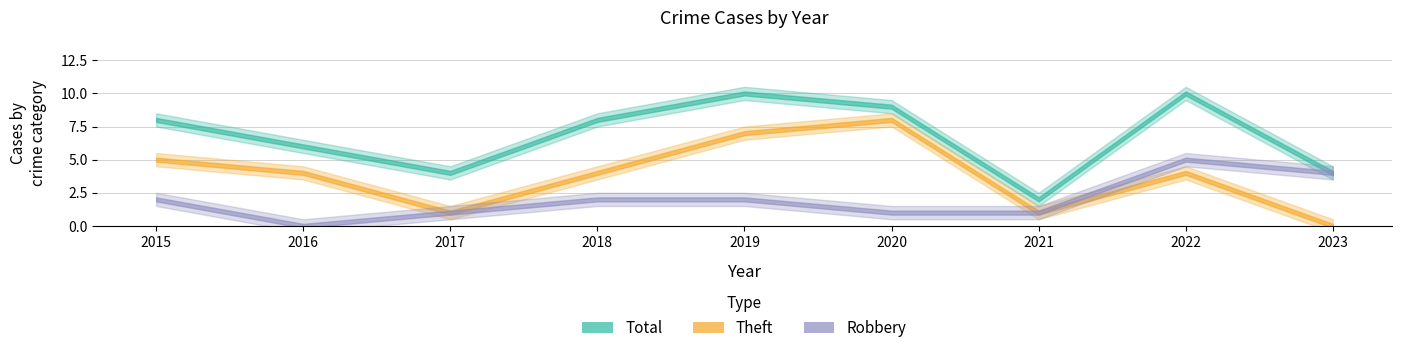

Which category has the highest value in the Robbery series?

2022